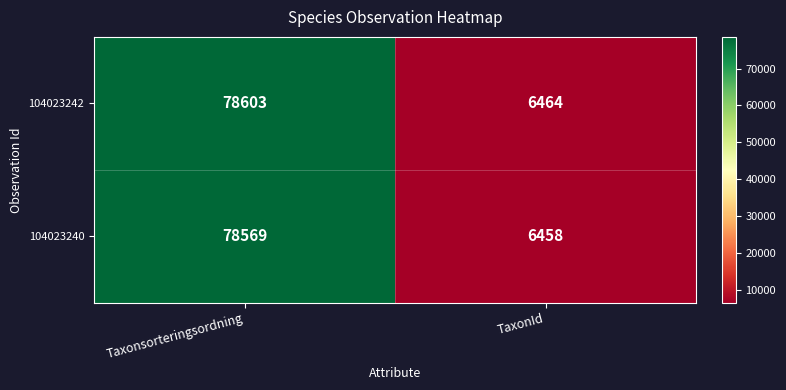

Is it true that 104023240 equals 121040 at Taxonsorteringsordning?

False